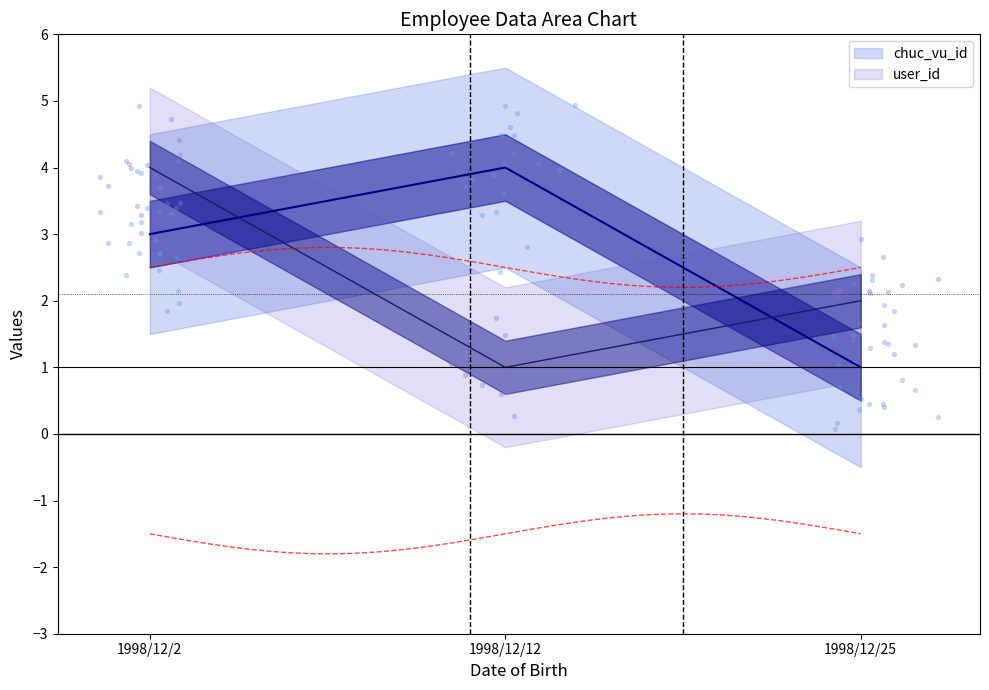

Which series has the widest spread of Y values?

chuc_vu_id